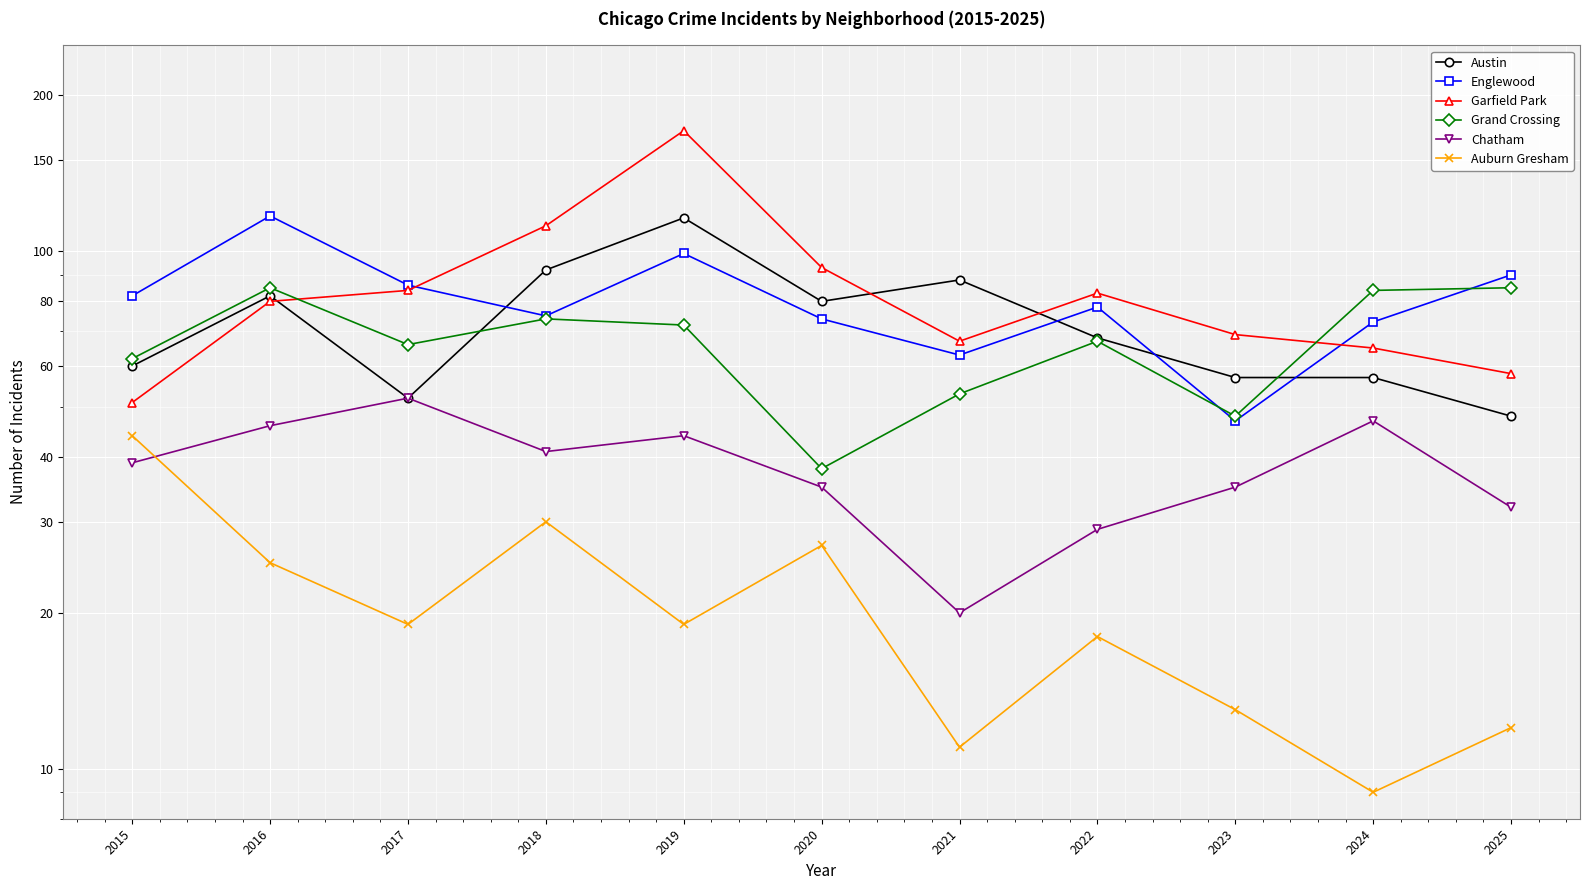

At which category does Englewood reach its first local valley?

2018